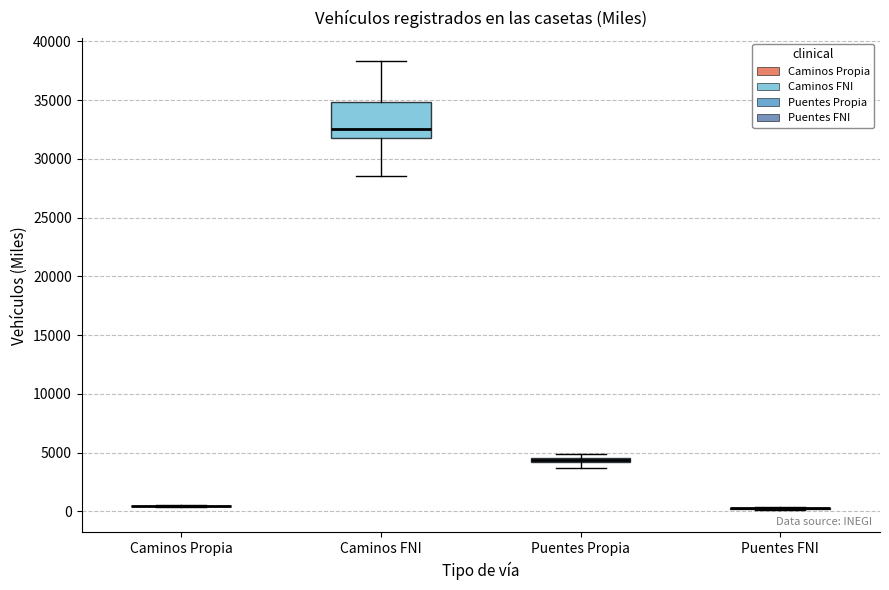

Comparing the boxes themselves (not the whiskers), which one is the tallest?

Caminos FNI